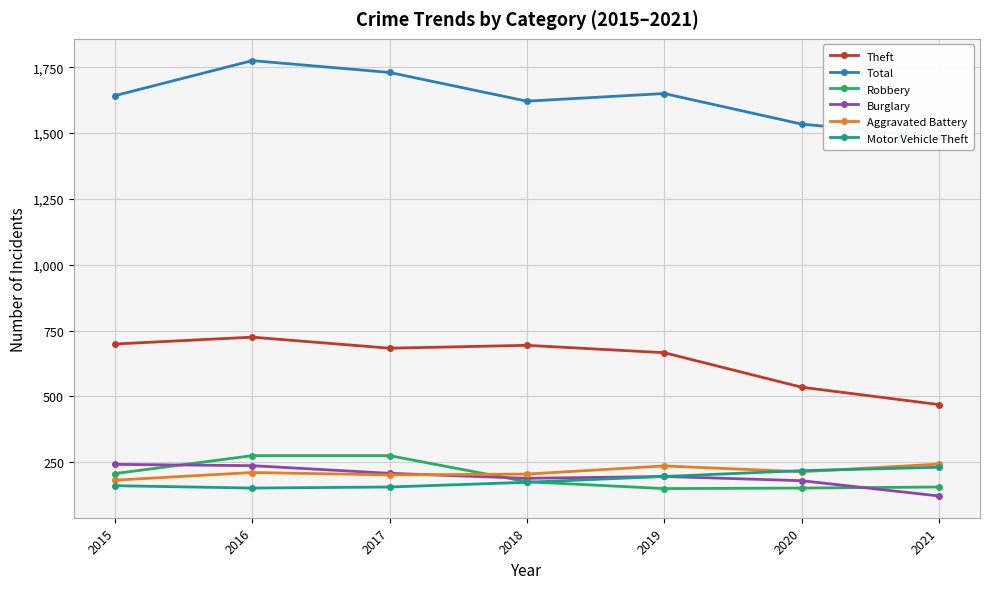

Is it true that Motor Vehicle Theft equals 273 at 2019?

False